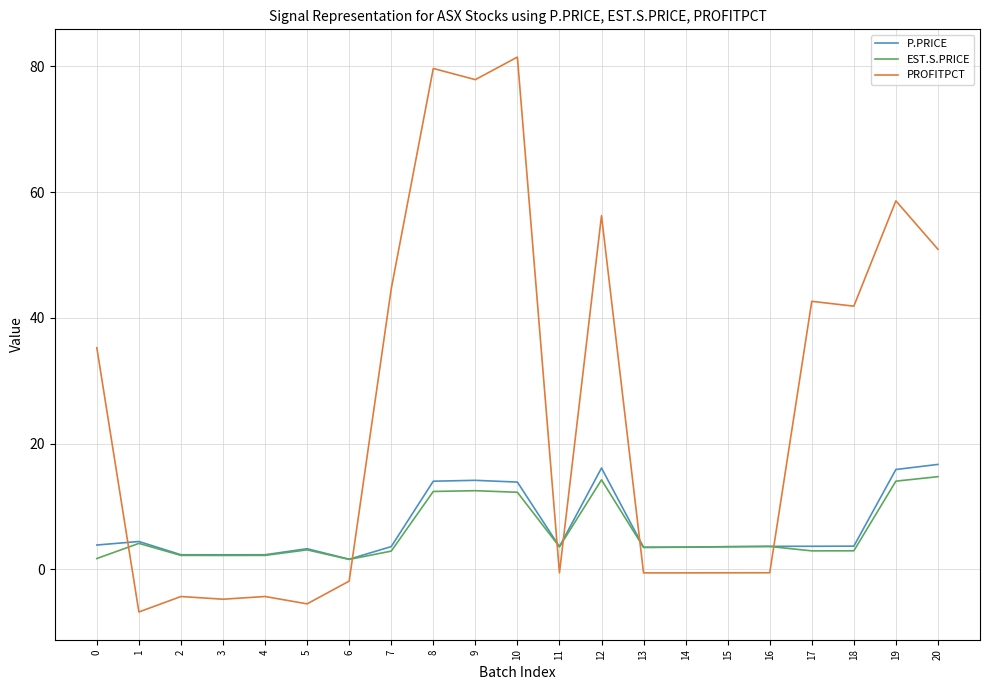

True or false: EST.S.PRICE and PROFITPCT cross at least once.

True